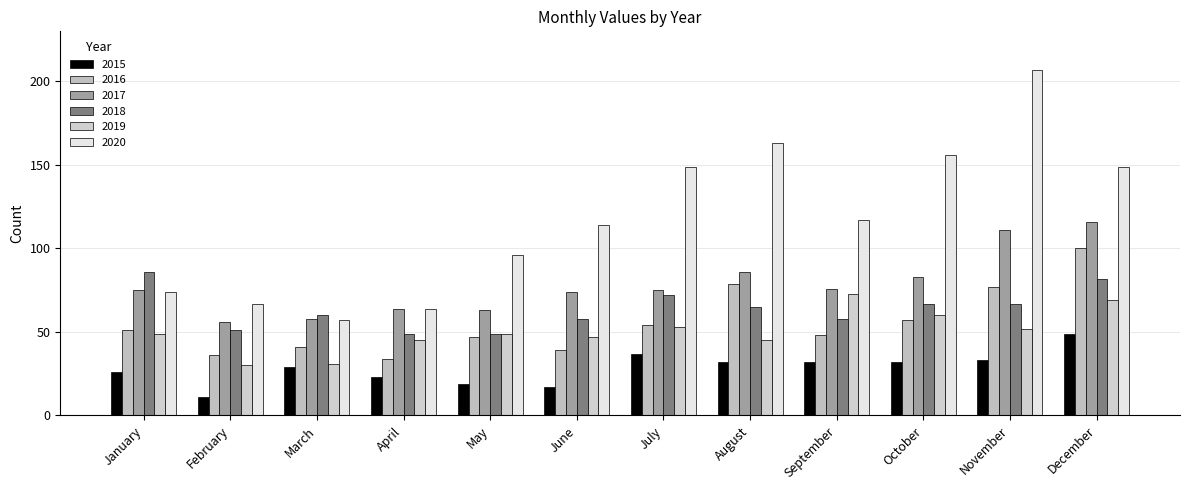

Where is 2020 nearest to the value 132?

September